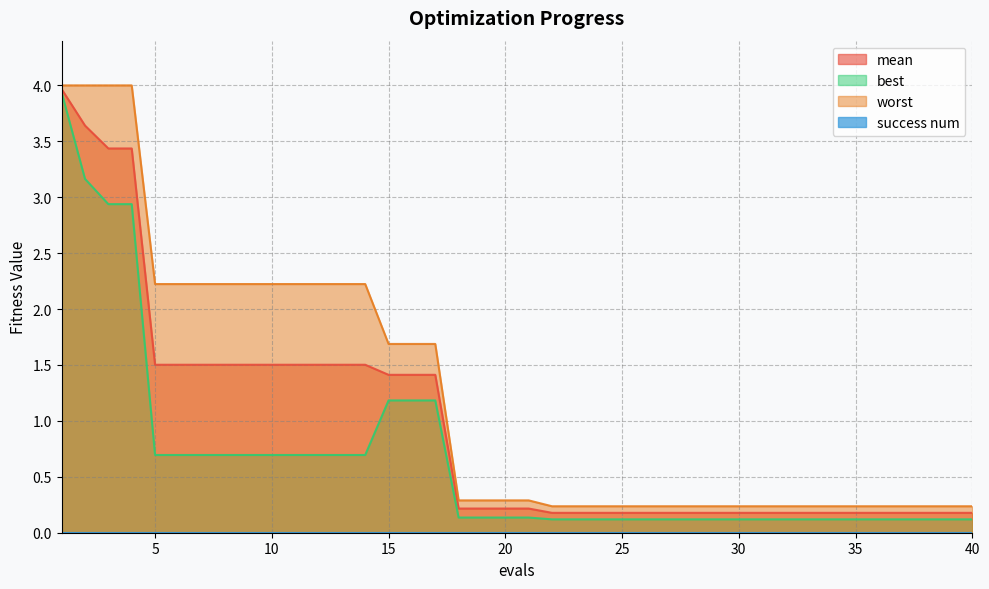

What is the sum of the best values at 14 and 6?

1.4